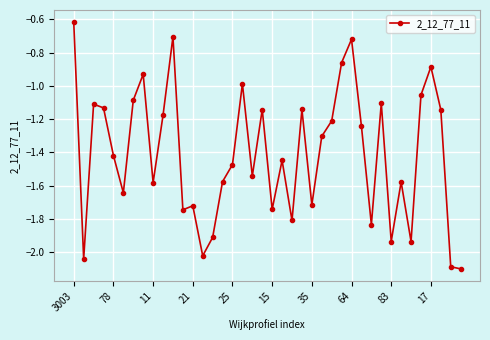

What is the difference between the second highest and minimum values?

1.4